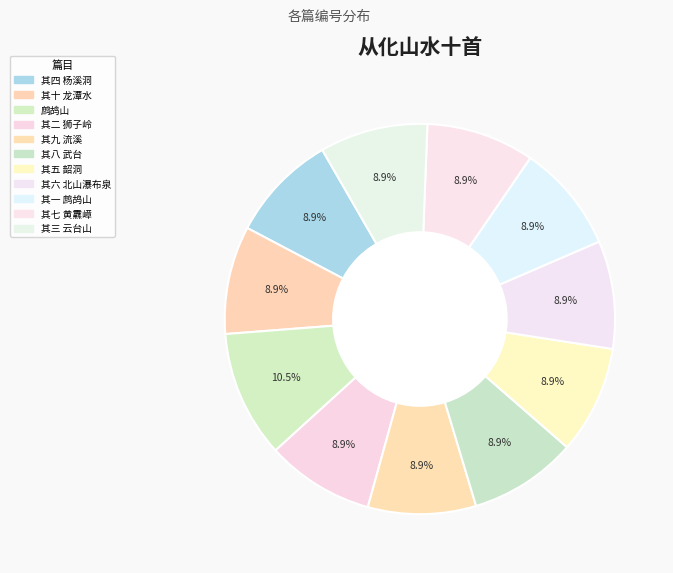

The 其二 狮子岭 slice represents 9% of the pie. True or false?

True